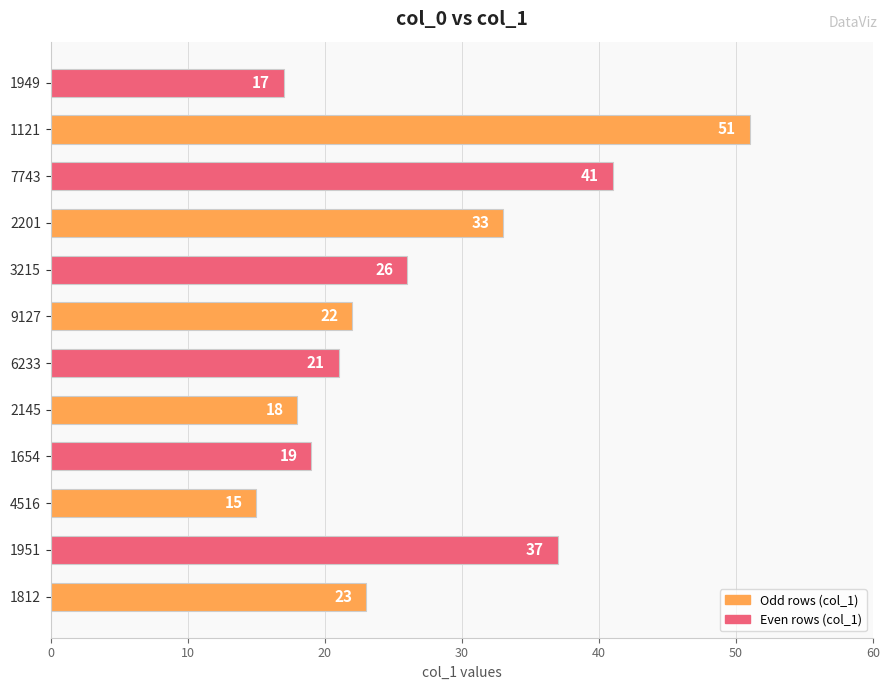

The chart shows a value of 22 at 9127. True or false?

True